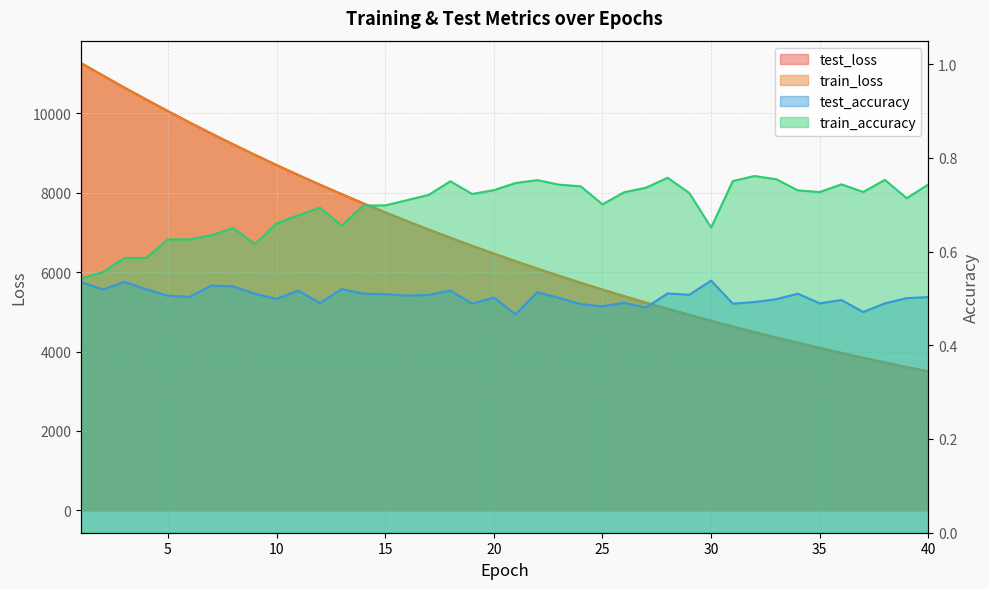

What is the total value across all series at 15?

15009.7